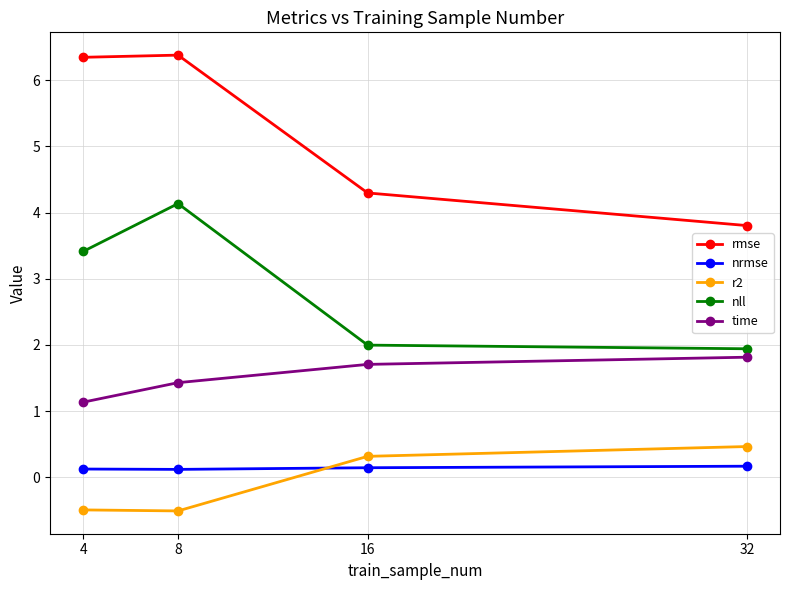

True or false: rmse has more than 2 interior local peaks.

False